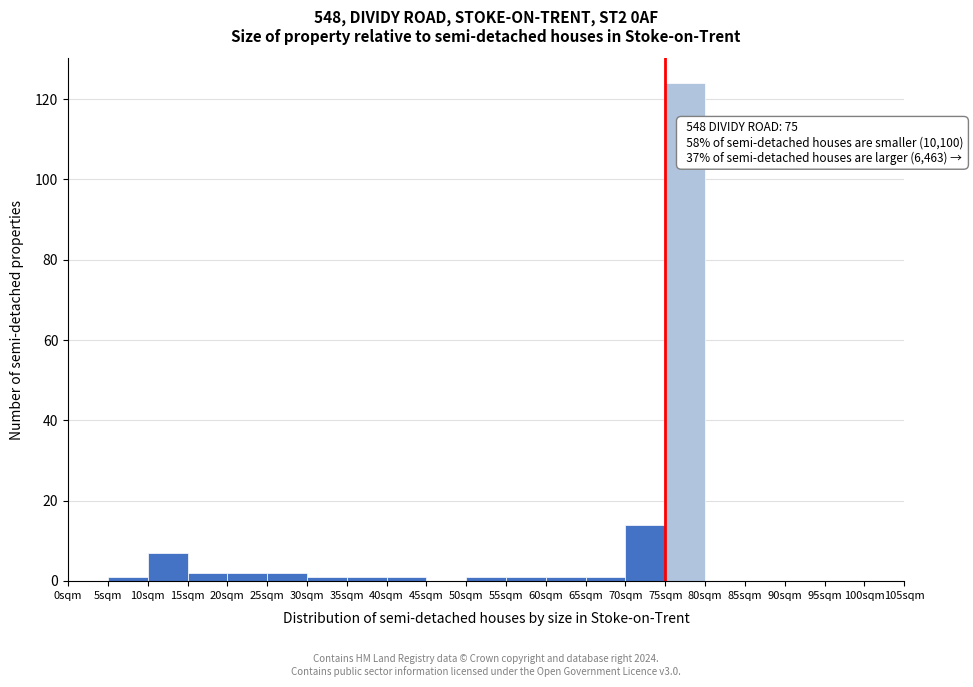

Over which range of the x-axis is the bar tallest?

75 to 80